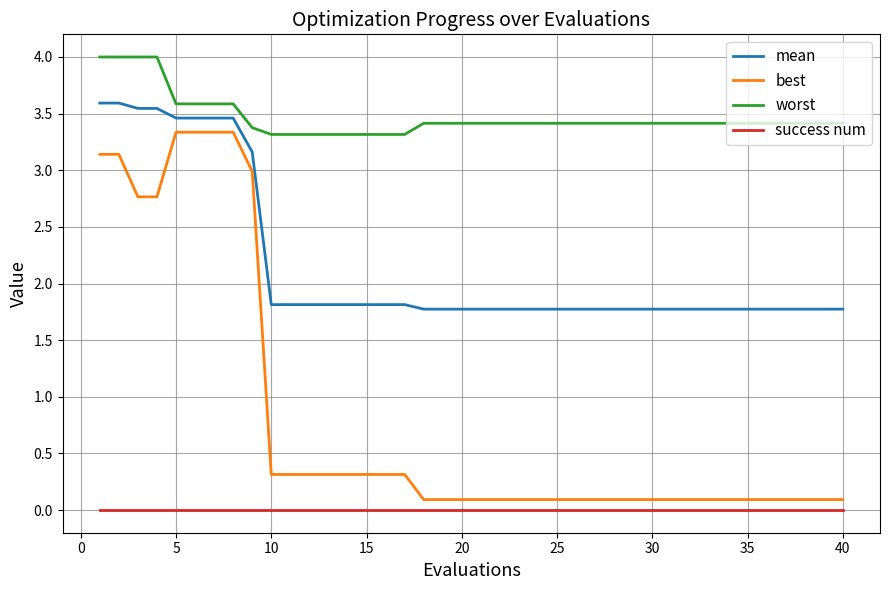

What is the minimum value for mean?

1.8